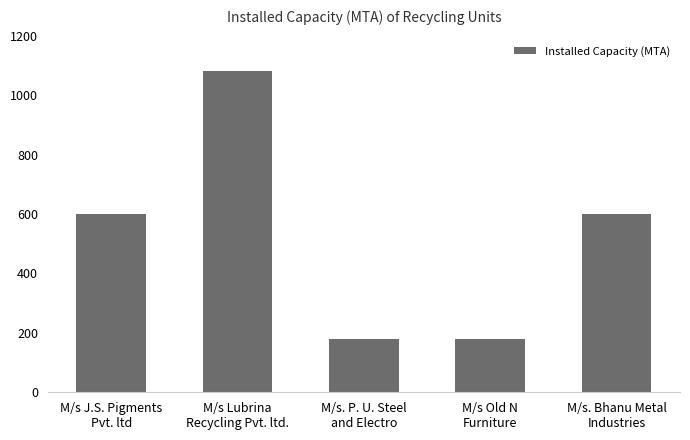

The chart shows a value of 1011 at M/s. Bhanu Metal
Industries. True or false?

False